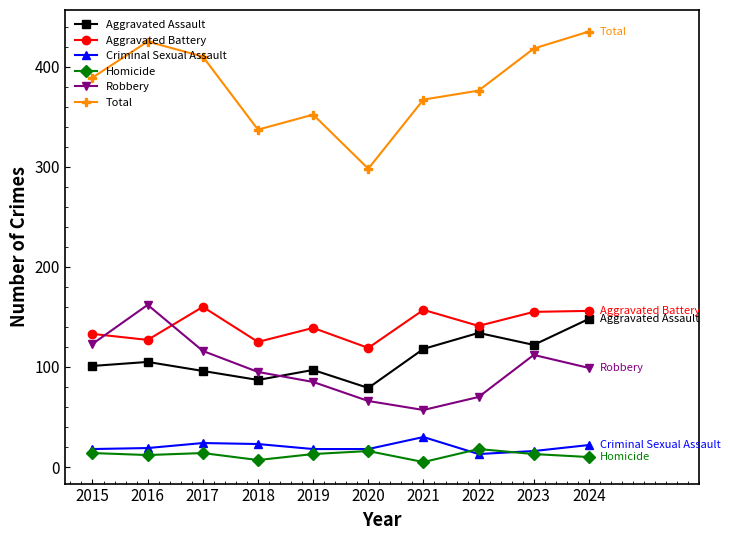

Where does the Homicide series first go above 13?

2015